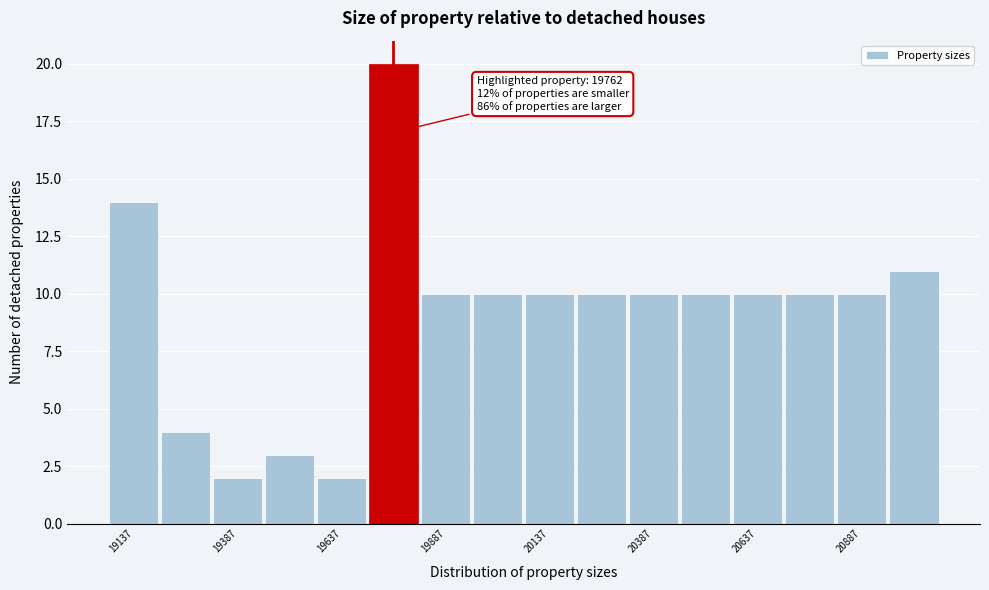

Around what value on the x-axis is the tallest bar? Give the approximate position of its centre, as read against the axis.

19750